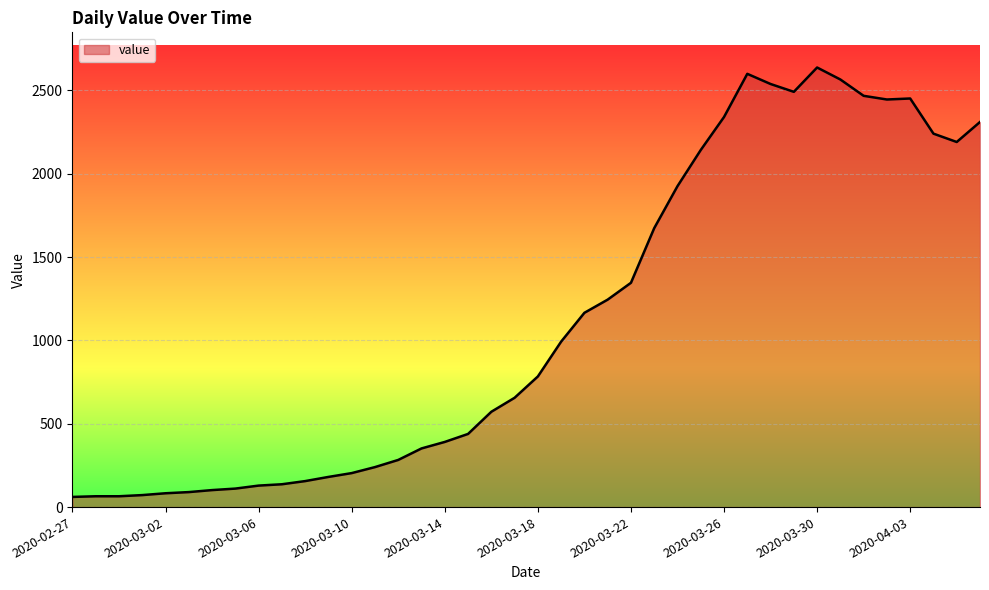

What is the minimum value shown in the chart?

61